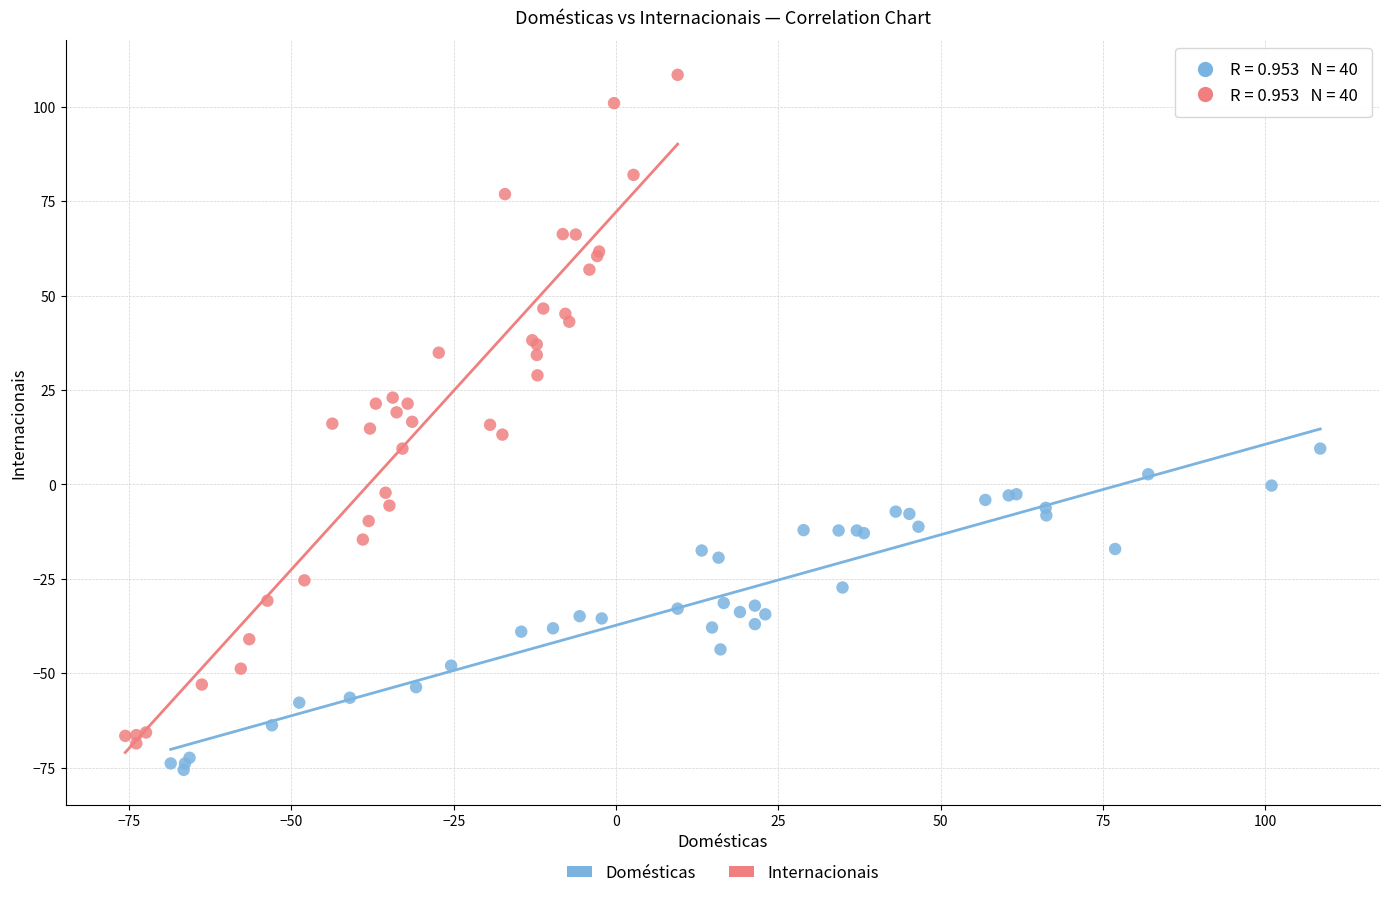

Which series contains the highest Y value?

Internacionais